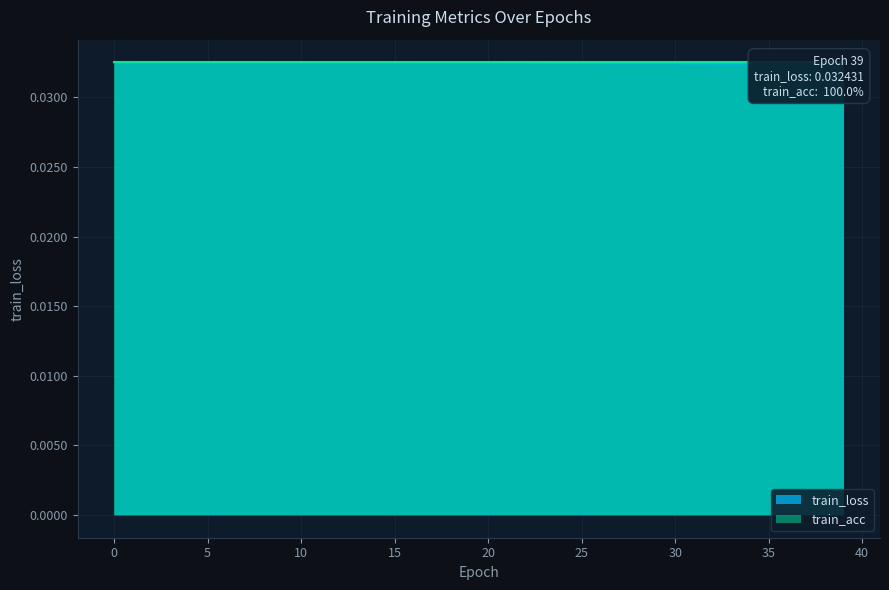

The chart shows a value of 0.0 at 21. True or false?

True